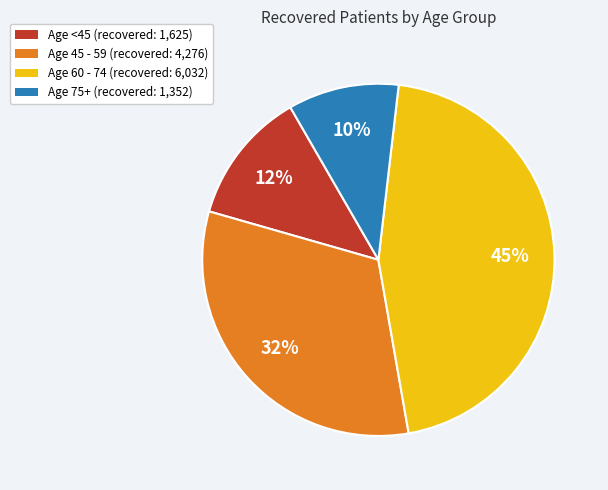

How many segments does this pie chart have?

4